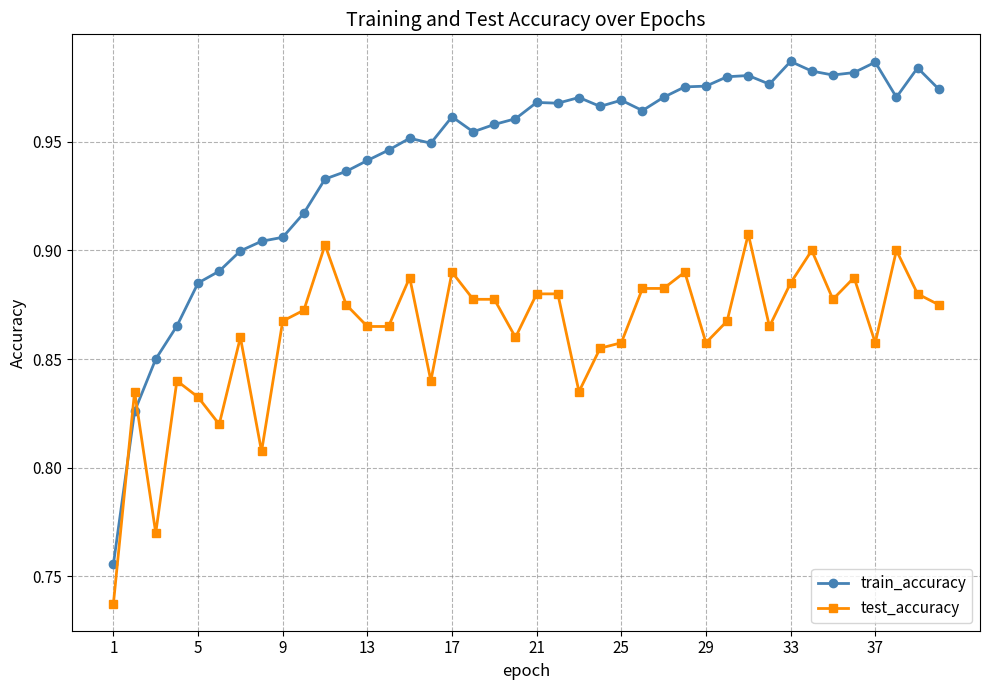

List the series in order of their overall mean, lowest first.

test_accuracy, train_accuracy